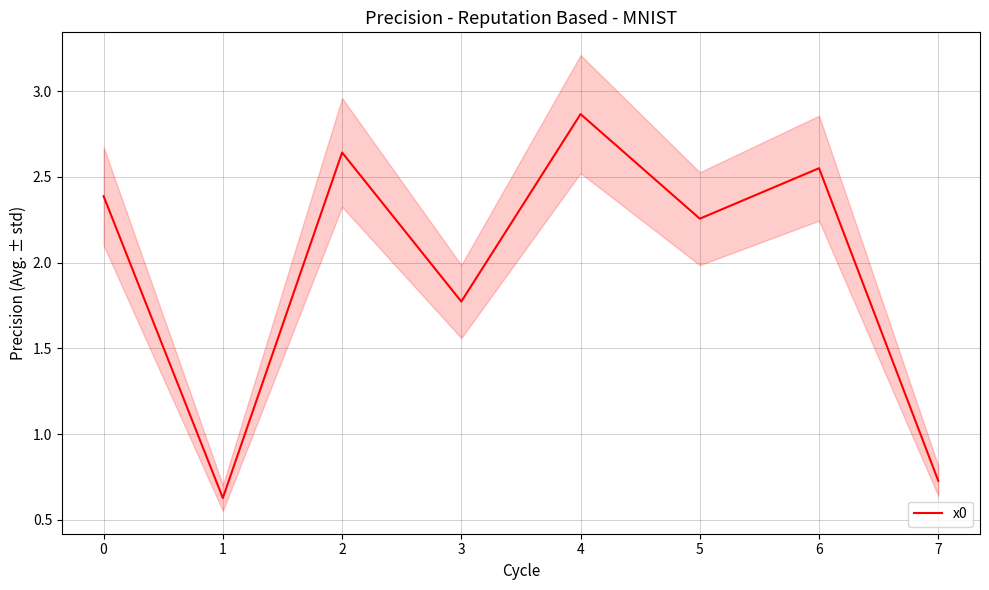

How many lines are shown in the chart?

1